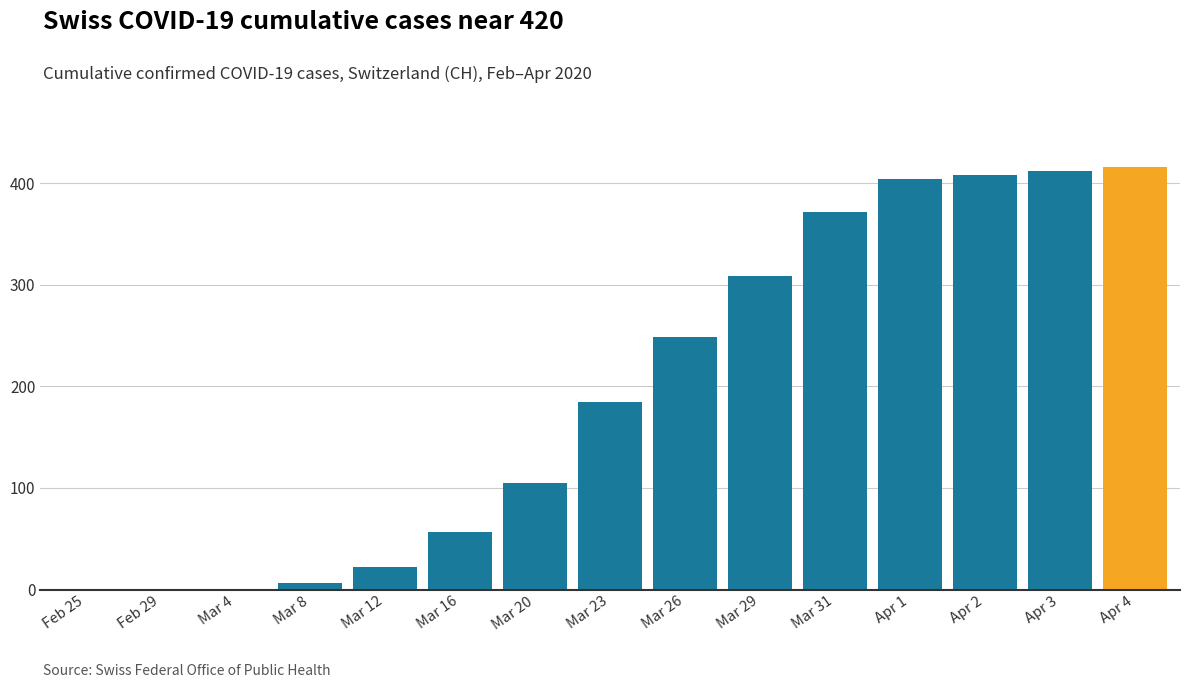

What is the sum of all values?

2946